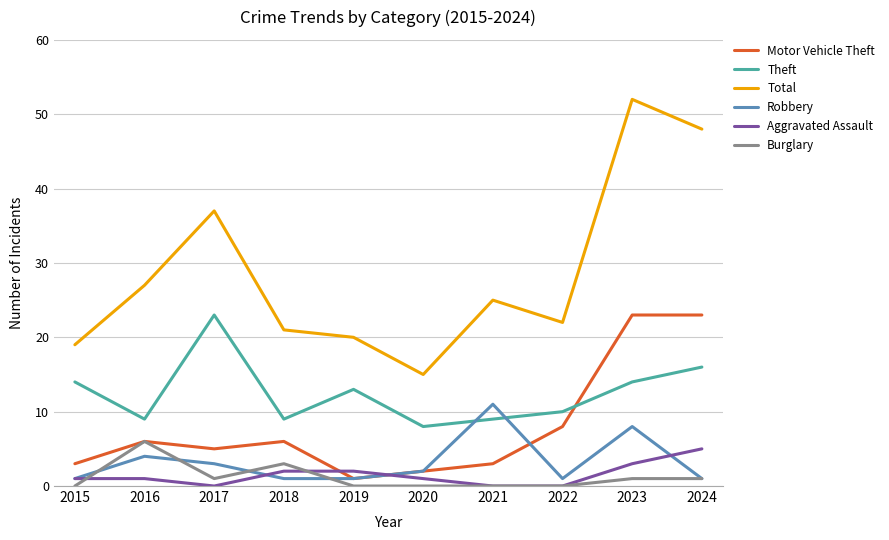

At how many categories does at least one series exceed 33?

3